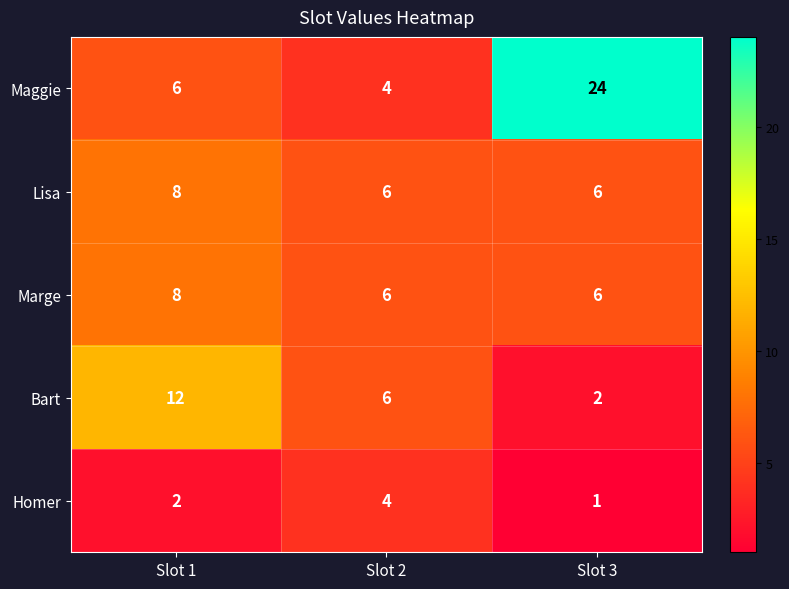

Count the Bart values in the range 2 to 12.

3